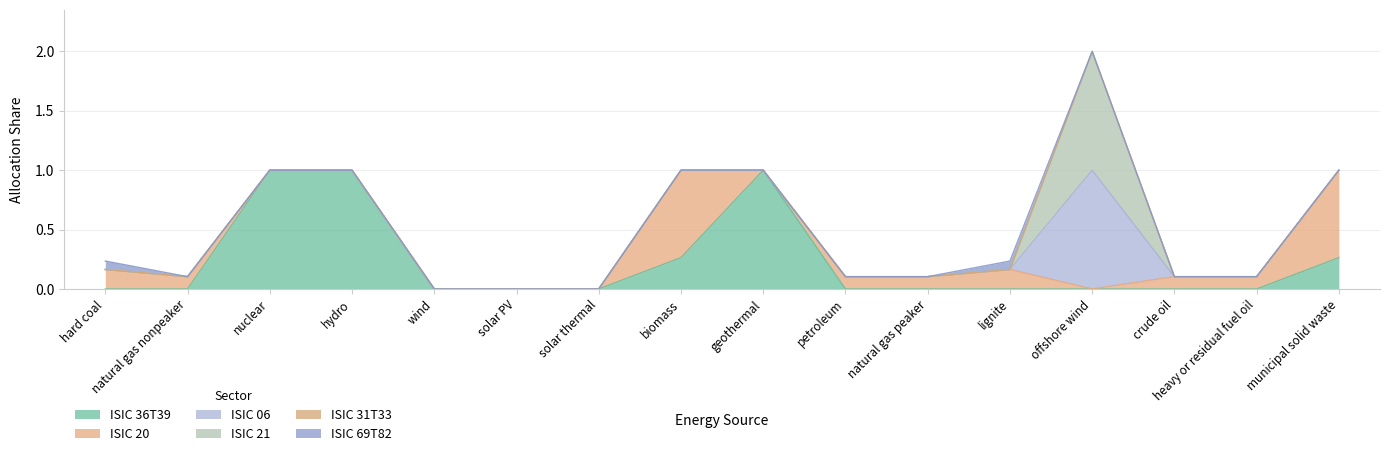

At which label does ISIC 36T39 reach its peak?

nuclear